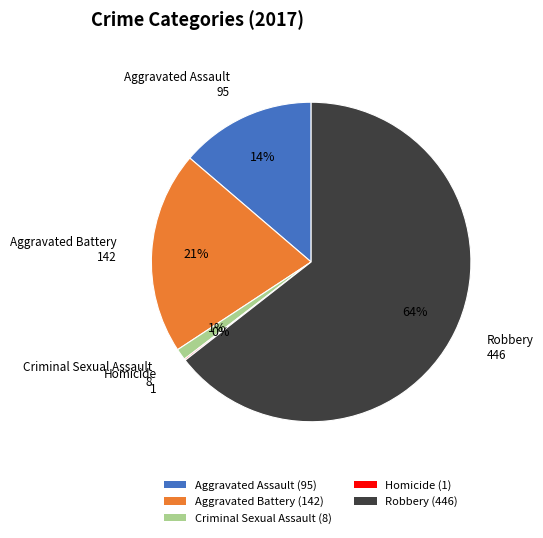

The Aggravated Assault (95) slice represents 14% of the pie. True or false?

True